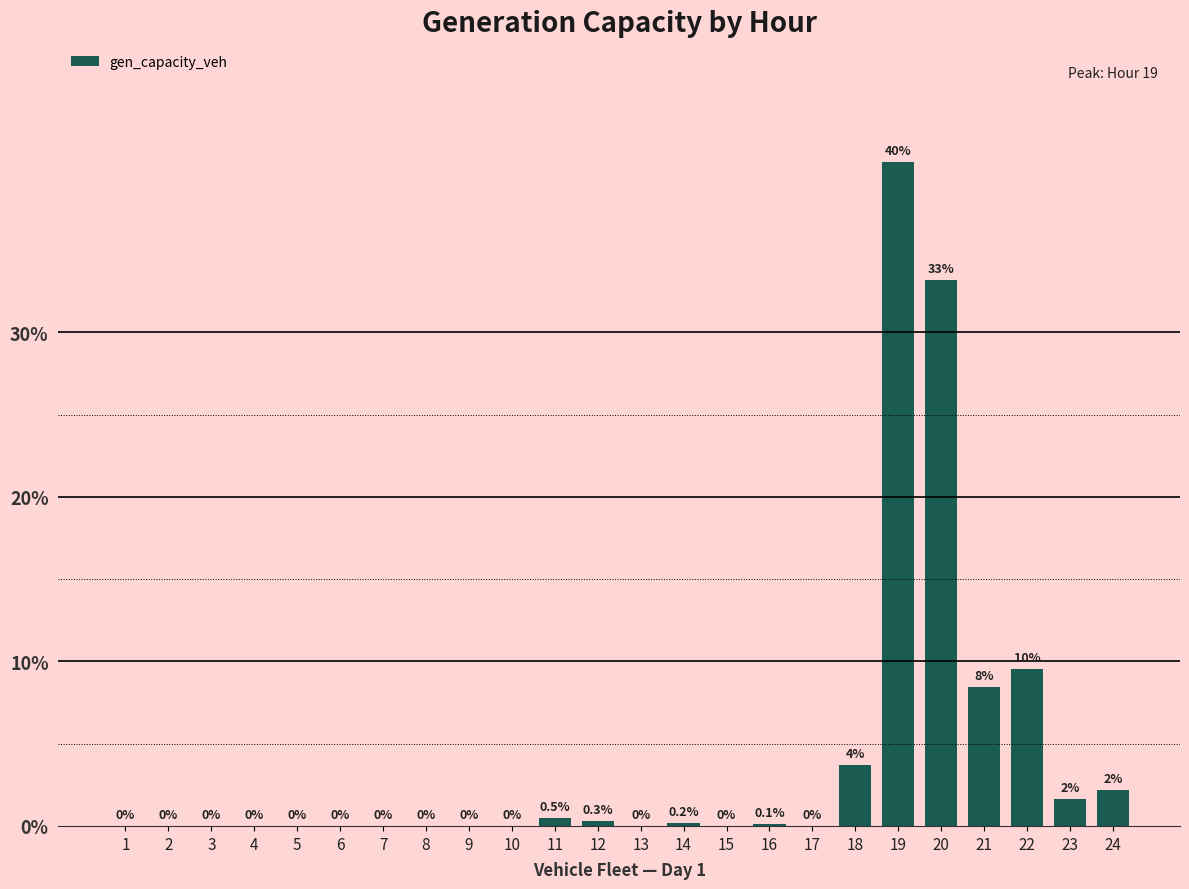

At which category does the chart reach its peak across all series?

19